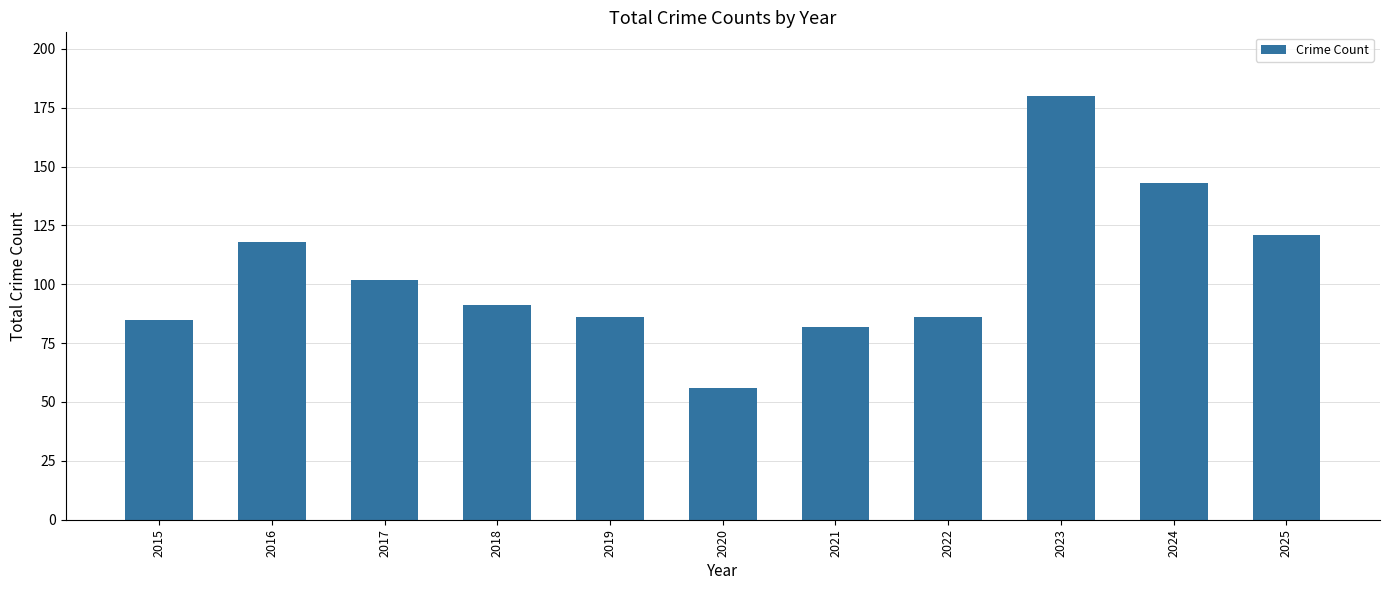

Reading right to left, list all the values displayed in this chart.

2025=121	2024=143	2023=180	2022=86	2021=82	2020=56	2019=86	2018=91	2017=102	2016=118	2015=85